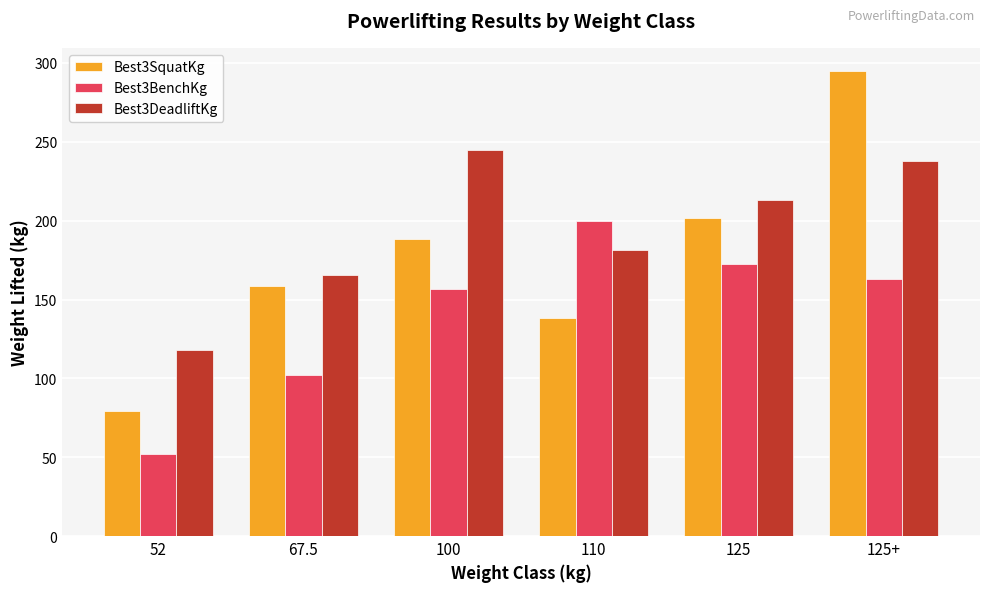

At which category does the chart reach its minimum across all series?

52